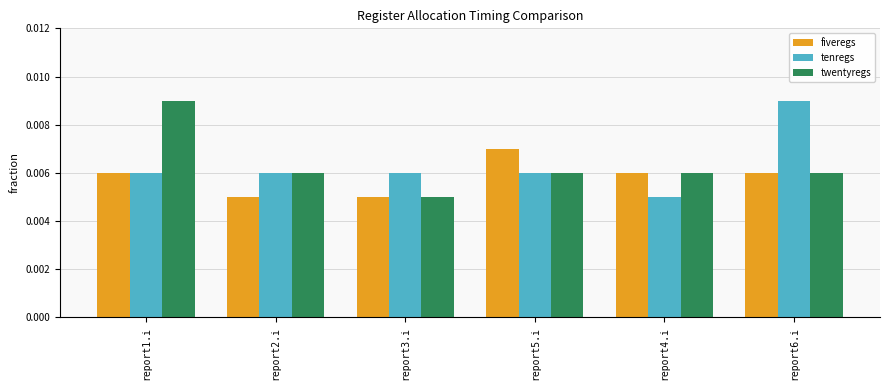

At which label does twentyregs reach its minimum?

report3.i